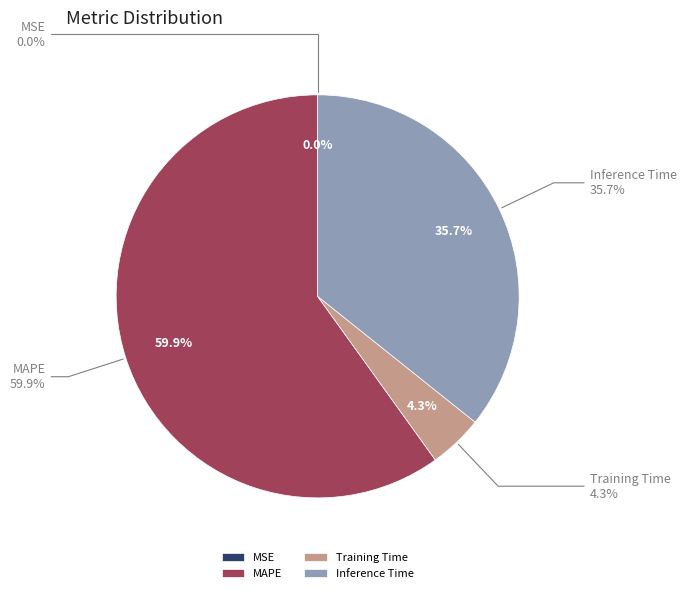

Rank the categories by value from lowest to highest.

MSE, Training Time, Inference Time, MAPE